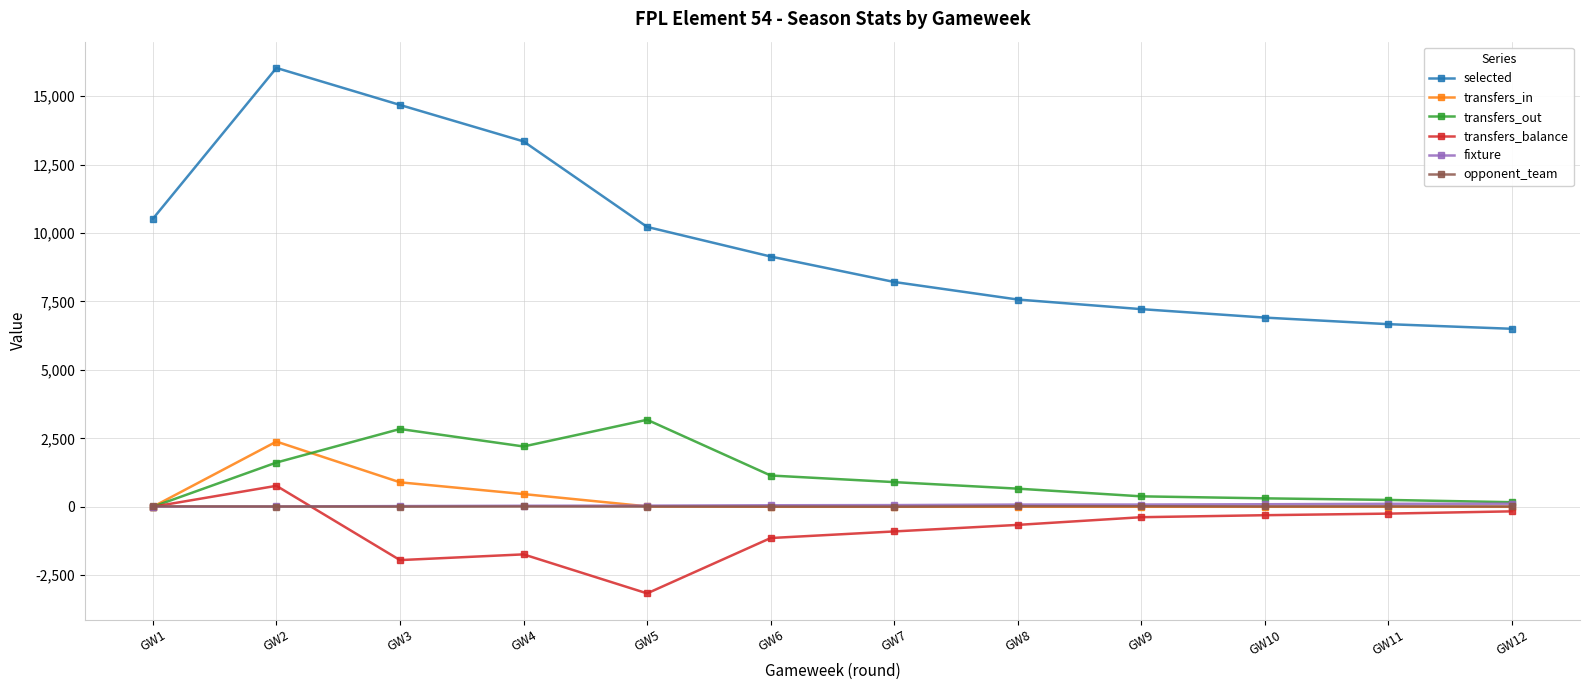

Which series has the largest range (max minus min)?

selected